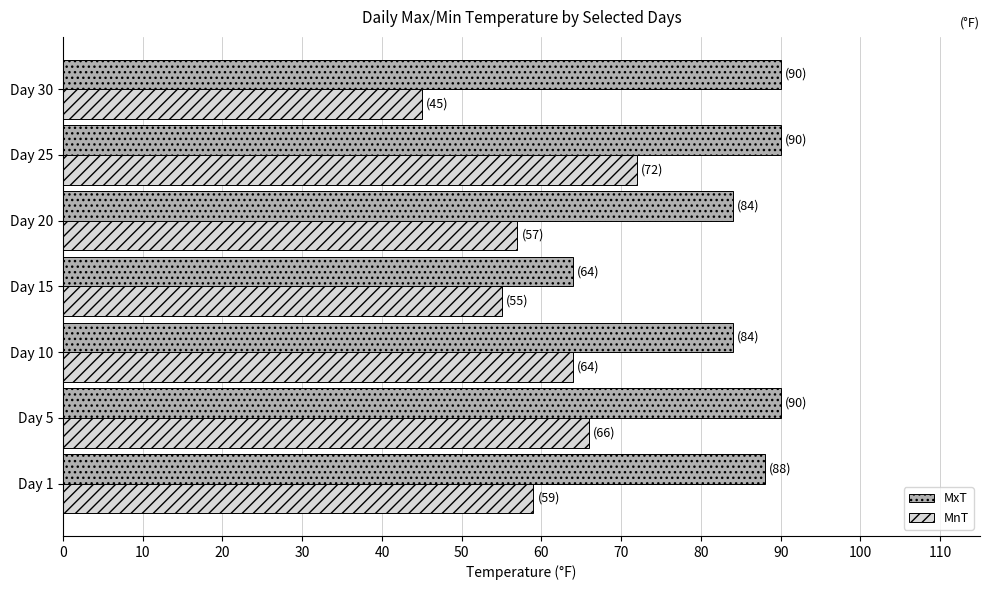

What is the average value of the MxT series?

84